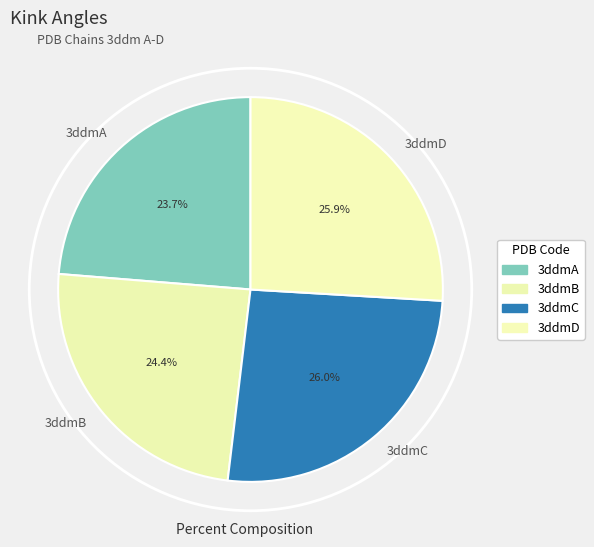

Count the number of slices in the pie.

4